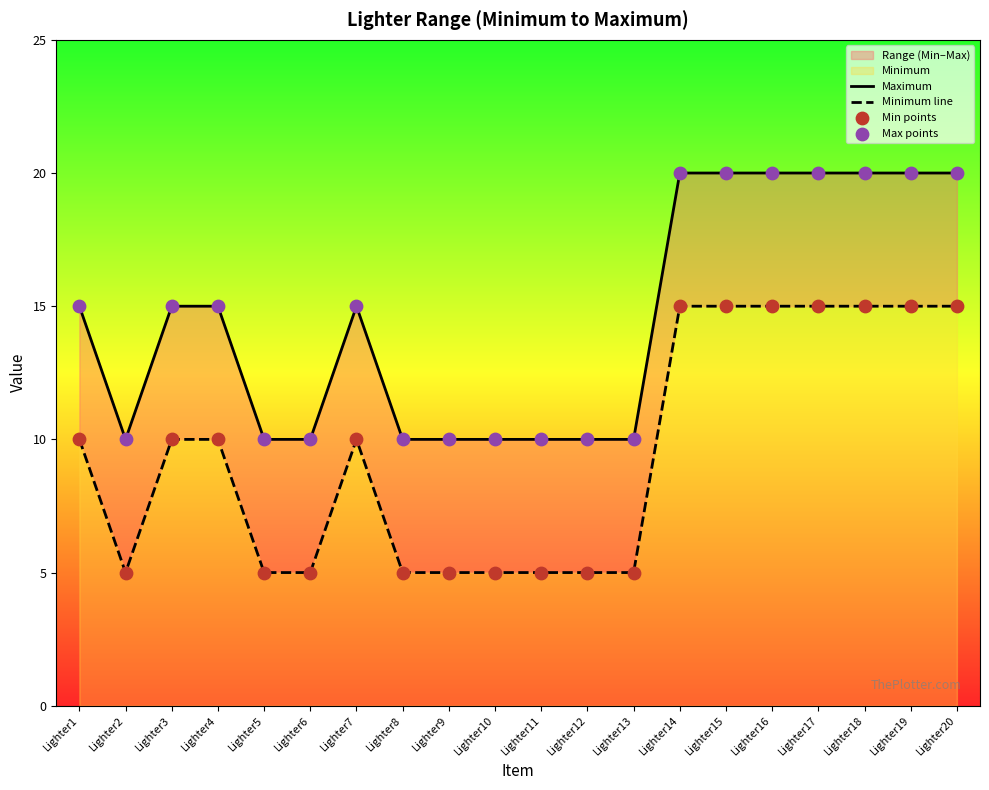

Which series reaches the maximum Y coordinate?

Maximum